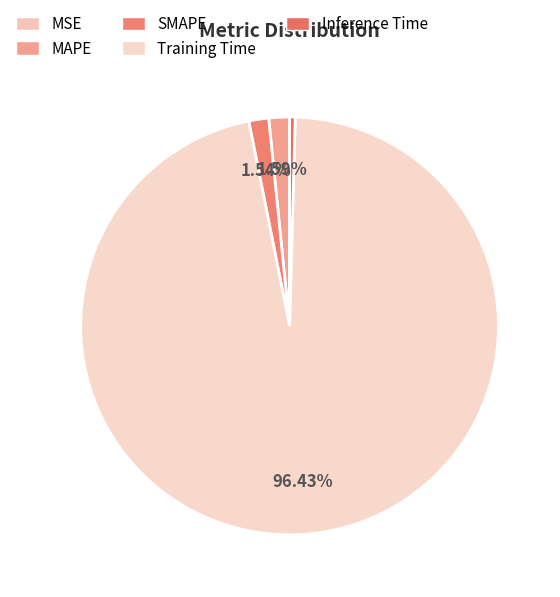

How many segments does this pie chart have?

5